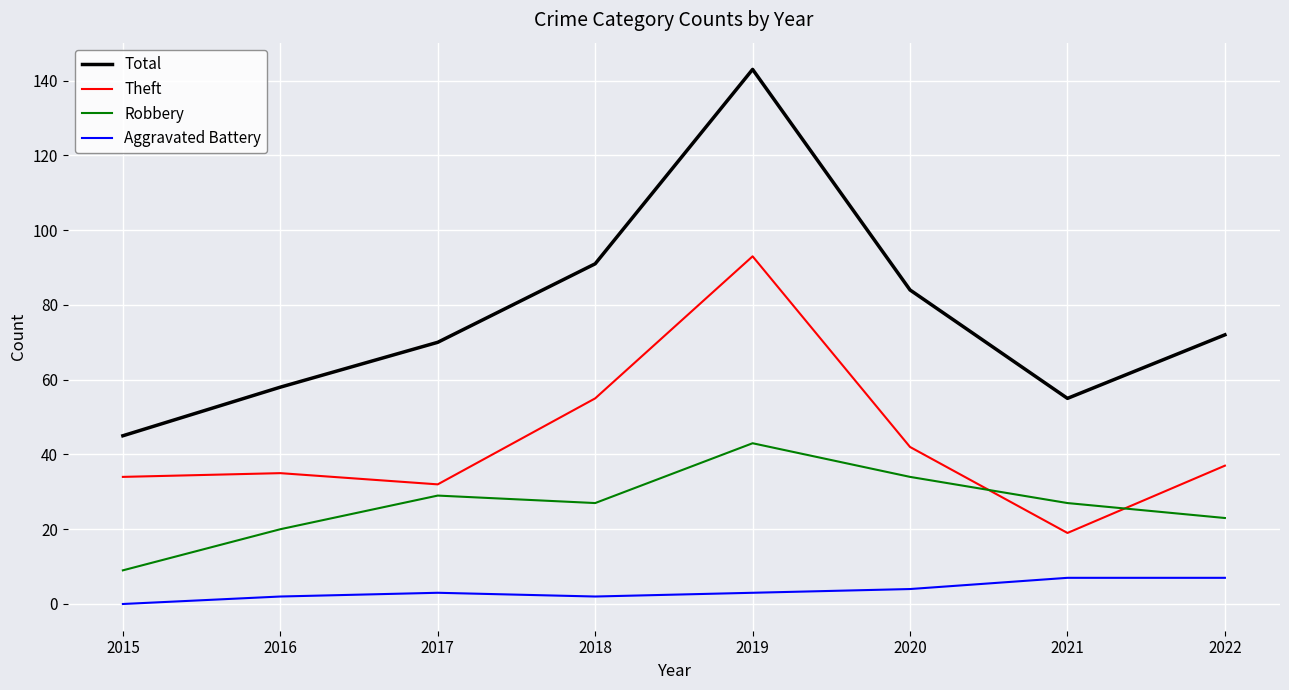

Count the number of data series in this chart.

4